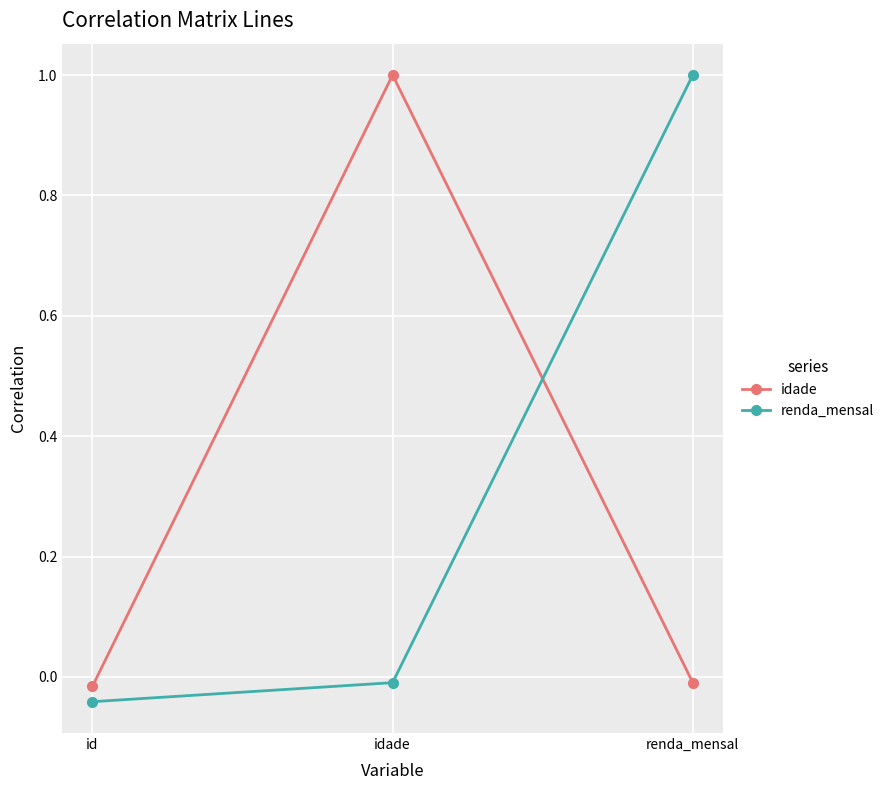

At which category does the chart reach its minimum across all series?

id